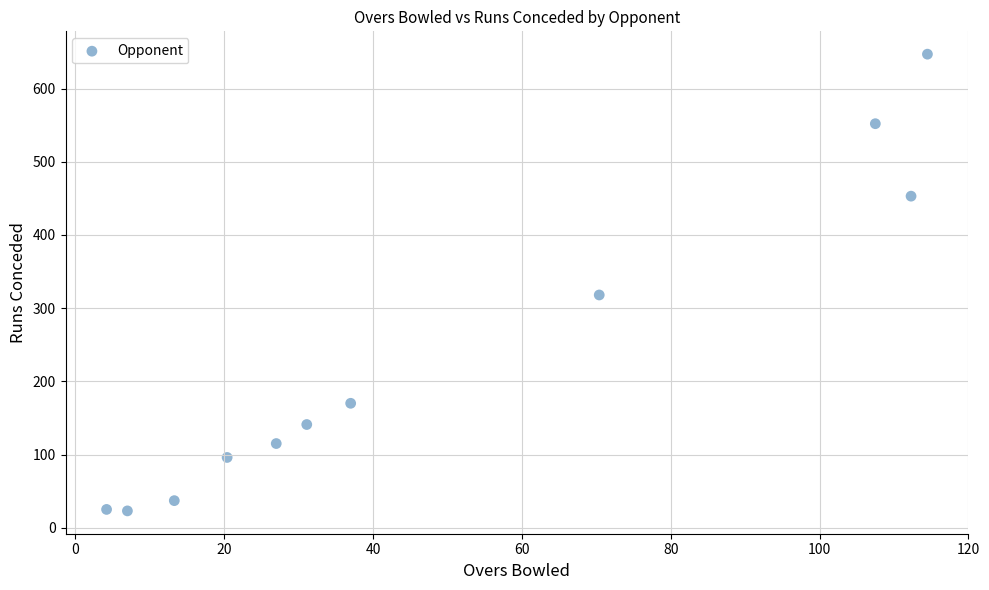

What Y value in the scatter plot is closest to 335?

318